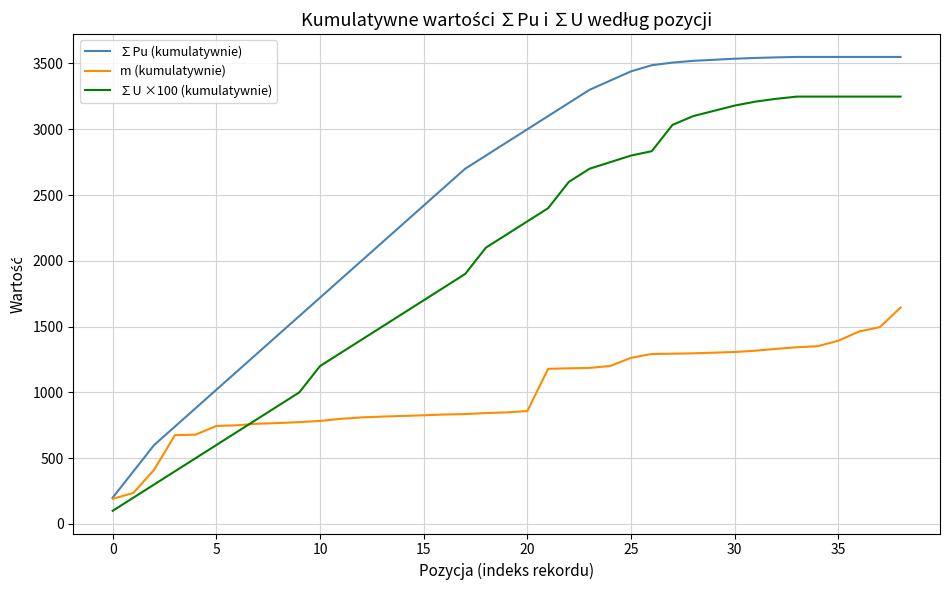

What is the minimum value for ∑U ×100 (kumulatywnie)?

100.0